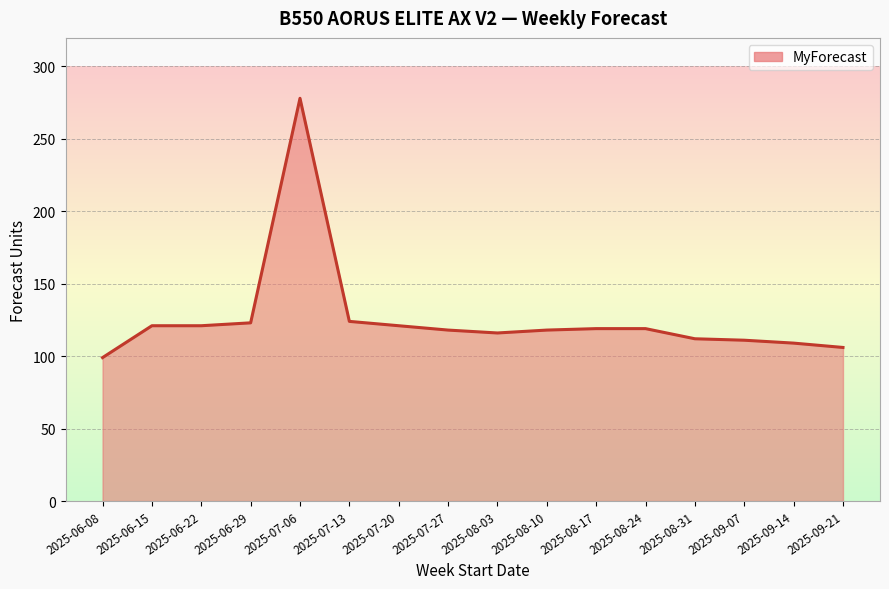

What position from the left is 2025-08-31?

13